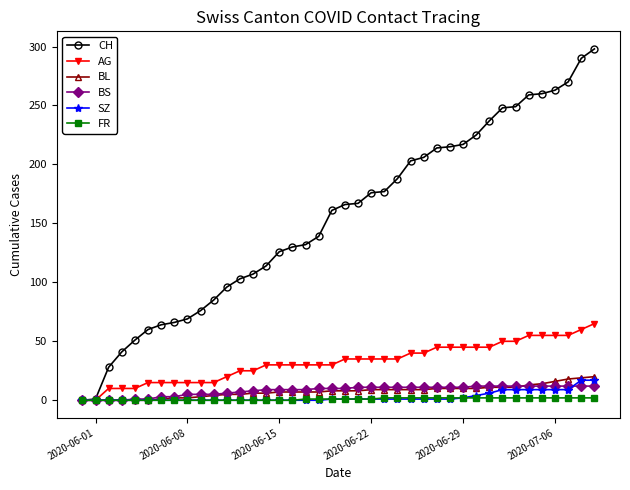

Which series has the widest spread of values?

CH